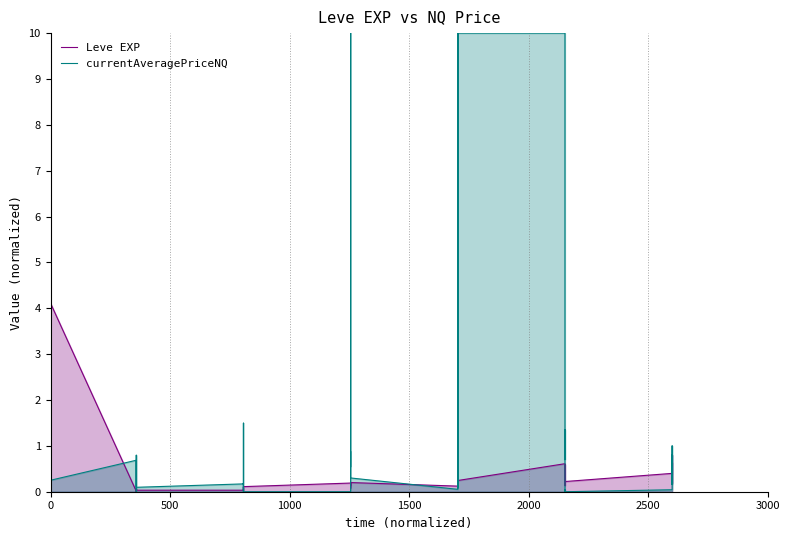

Where do currentAveragePriceNQ and Leve EXP first cross each other?

0 and 0